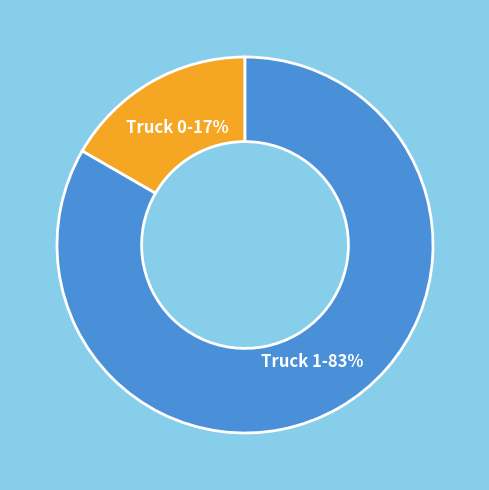

Is there a majority slice in this chart?

Yes